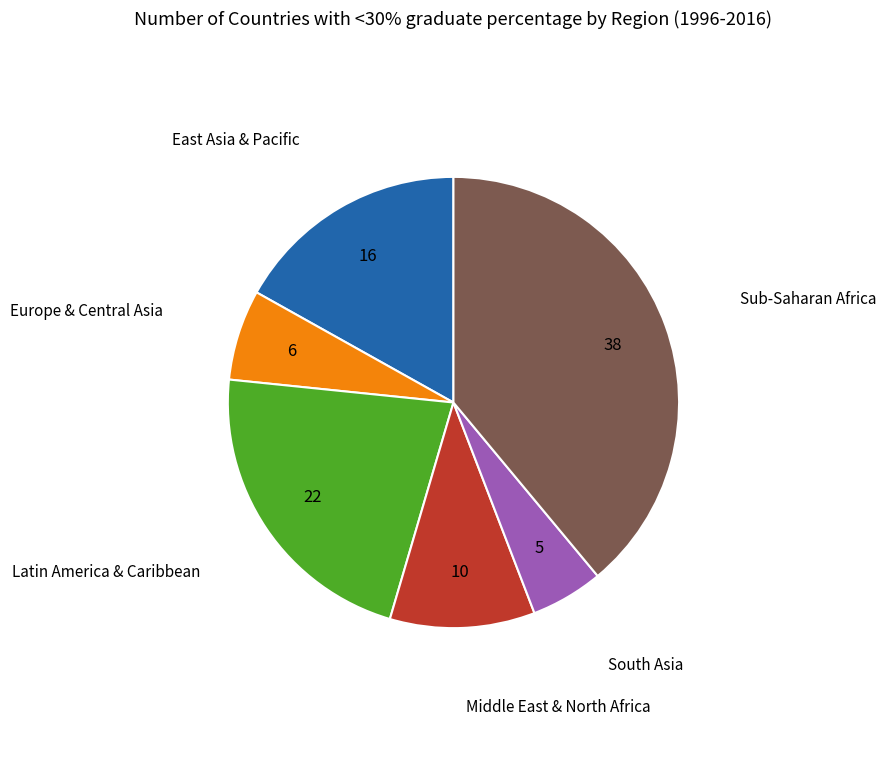

Is there any slice that represents more than half of the pie?

No